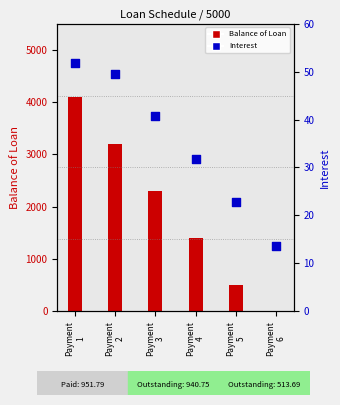

Is the value of Interest at Payment
3 greater than the value of Balance of Loan at Payment
5?

No